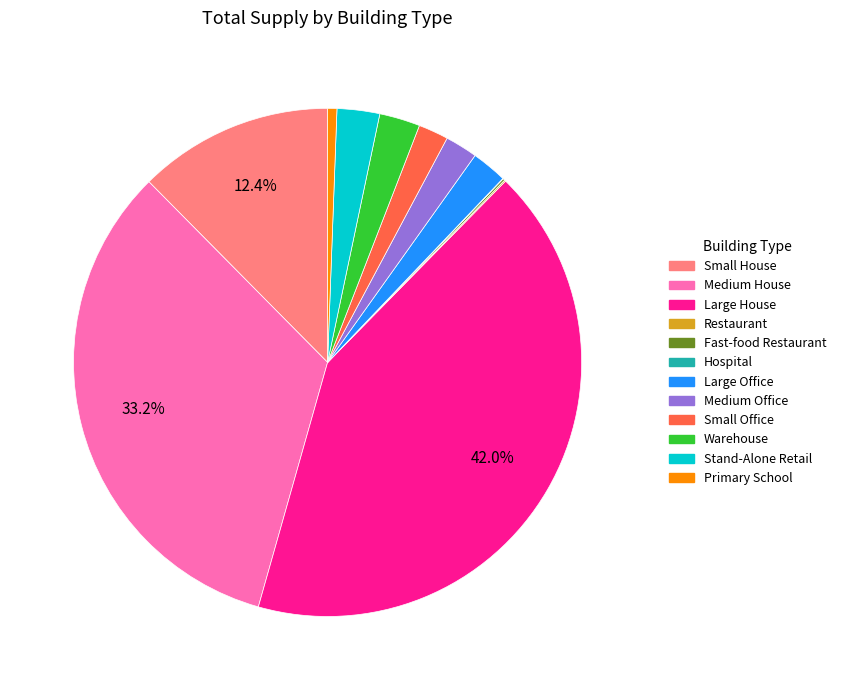

Is it true that Primary School is 11% of the pie?

False